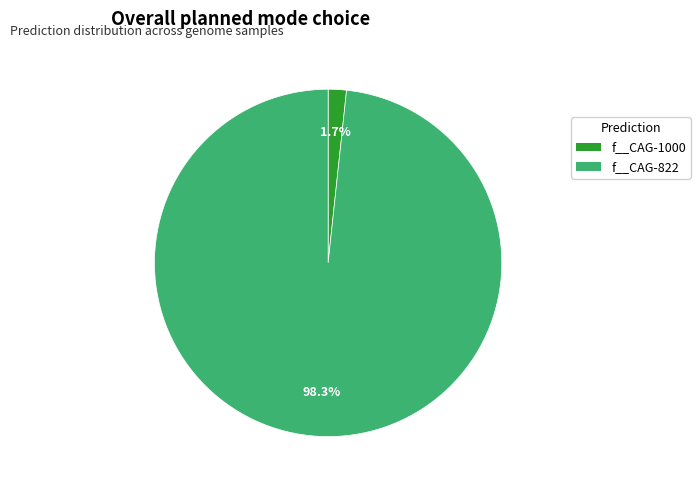

How many segments does this pie chart have?

2